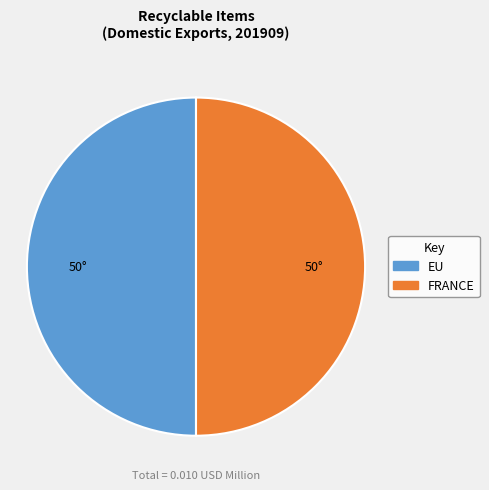

Is the sum of FRANCE and EU greater than half?

Yes